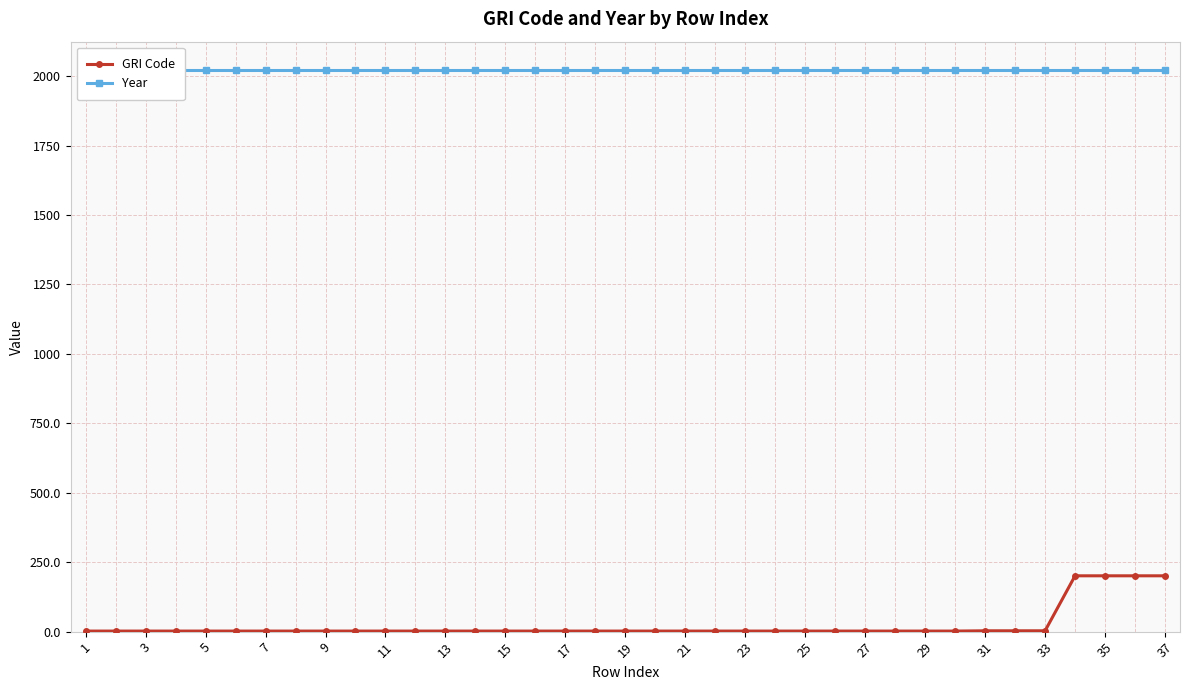

What is the difference between the maximum and minimum values in the GRI Code series?

199